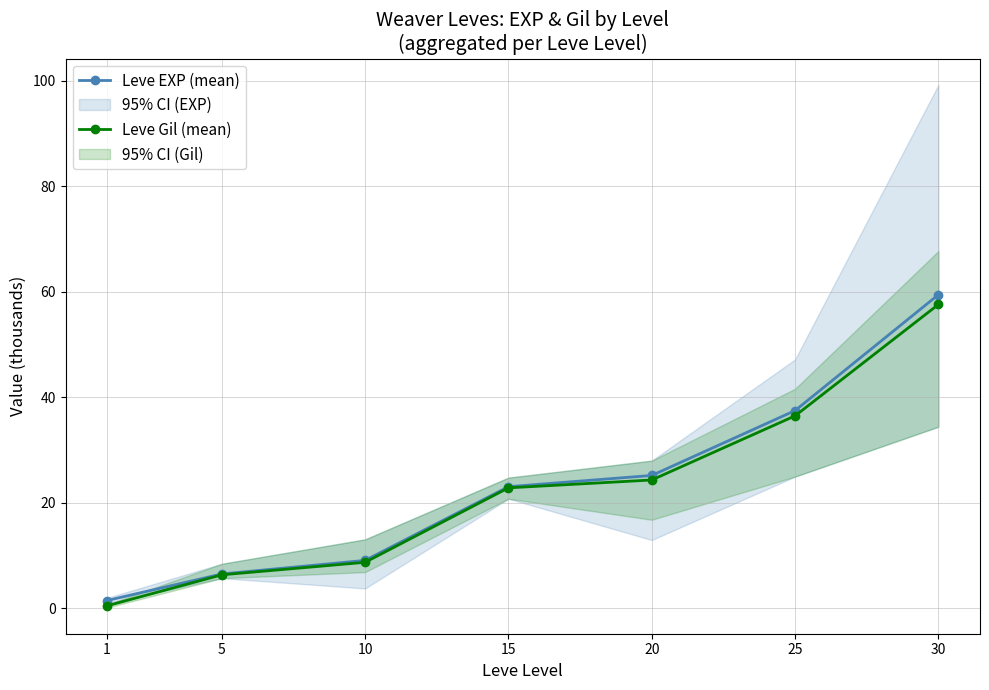

Reading right to left, extract all data points from this chart.

Leve EXP (mean): 30=59.5	25=37.5	20=25.2	15=23.1	10=9.1	5=6.5	1=1.5
Leve Gil (mean): 30=57.6	25=36.5	20=24.3	15=22.9	10=8.7	5=6.4	1=0.5